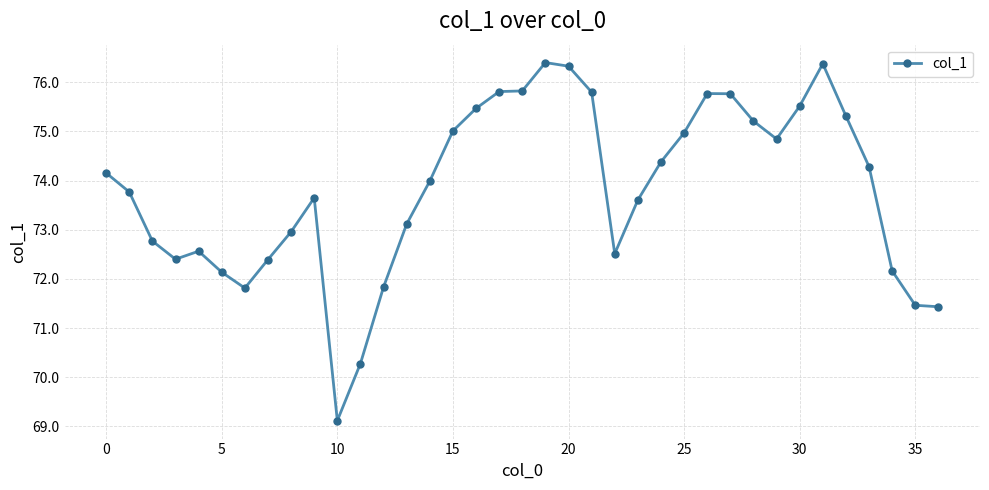

What is the difference between the second highest and minimum values?

7.3